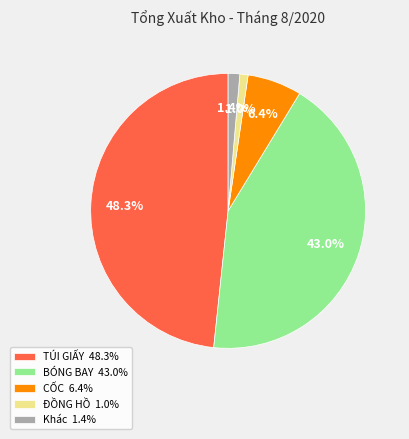

Between BÓNG BAY 43.0% and CỐC 6.4%, which is larger?

BÓNG BAY 43.0%